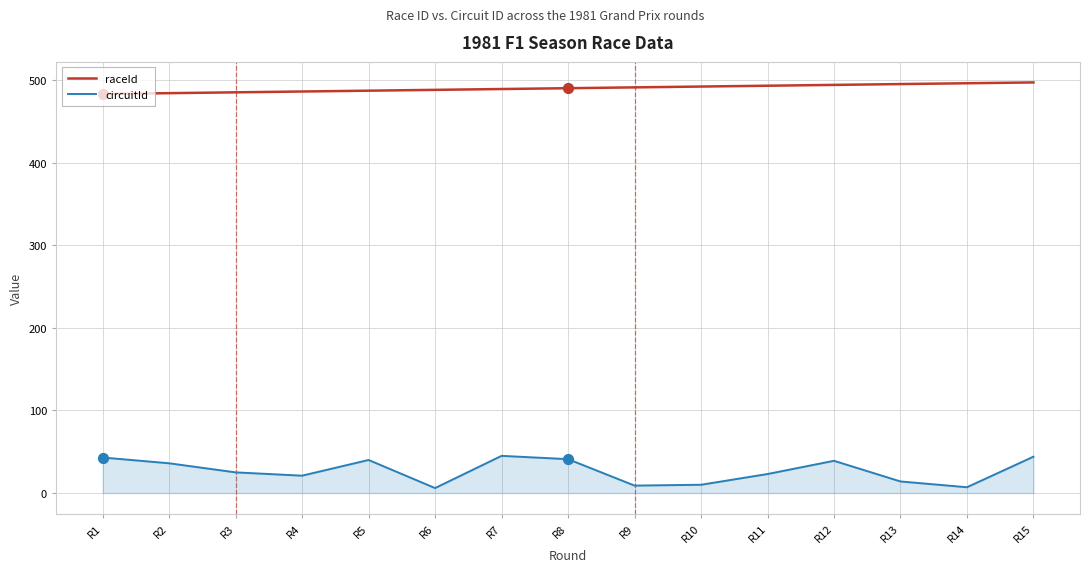

Which series has the largest total across all categories?

raceId